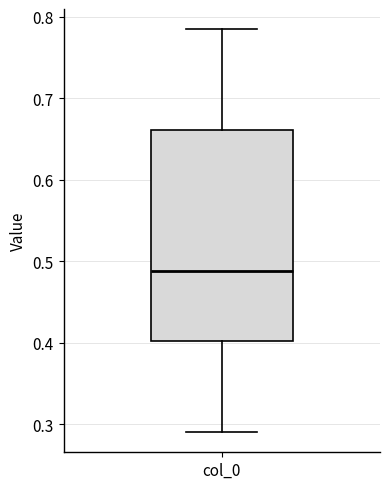

Transcribe this box plot: give where the median line is, the range the box spans, and where the two whiskers end, as read against the y-axis. The values are not printed on the chart, so give them approximately, as read against the axis.

median 0.49, box 0.40 to 0.66, whiskers 0.29 to 0.78